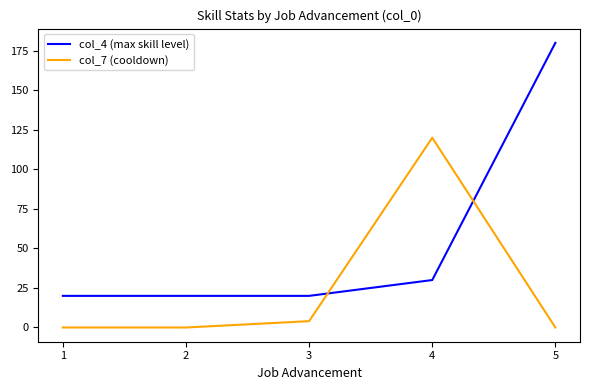

Which category has the highest value in the col_4 (max skill level) series?

5